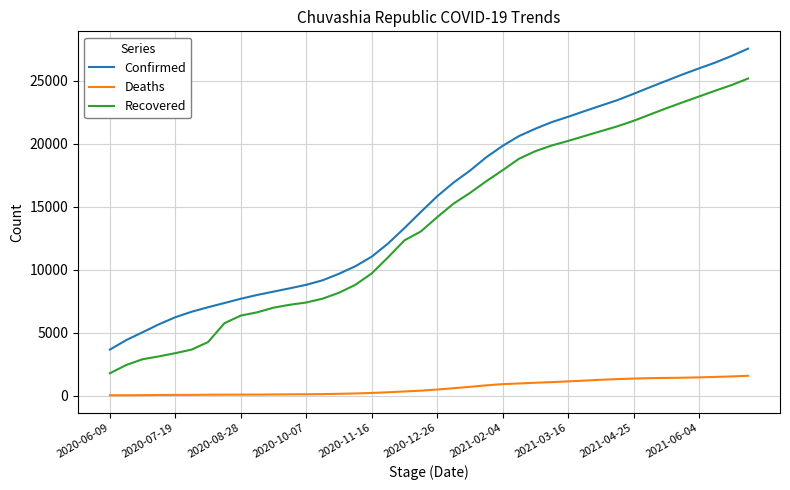

Rank the series by their maximum value, from highest to lowest.

Confirmed, Recovered, Deaths